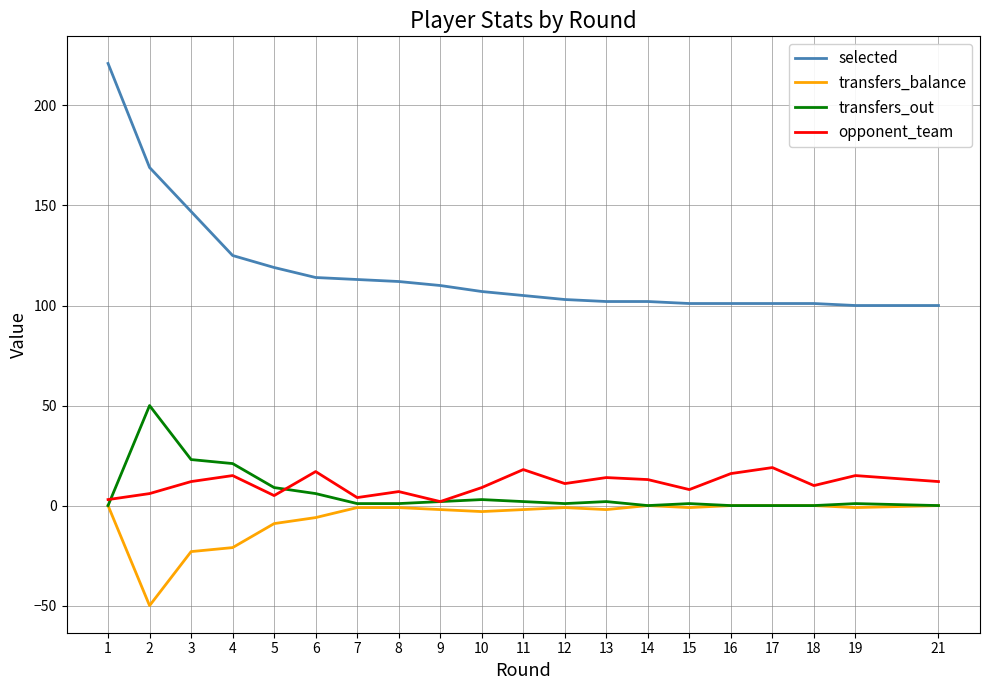

True or false: opponent_team and selected cross at least once.

False